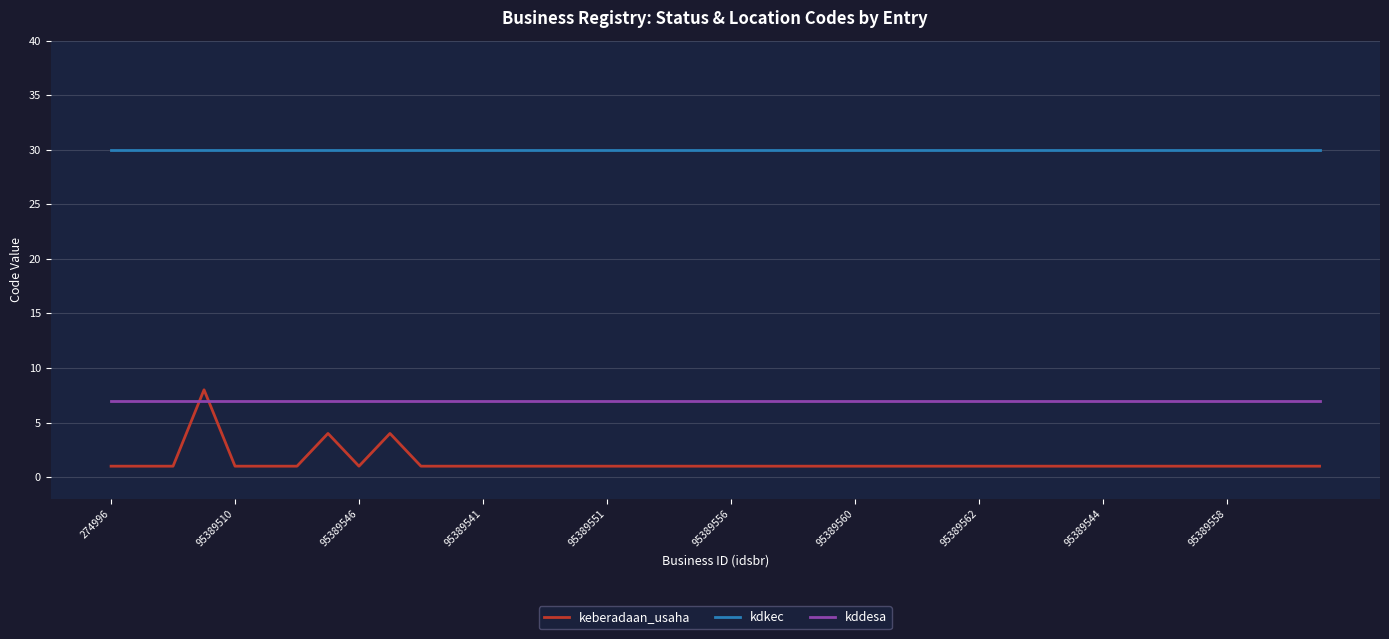

What is the maximum value for kdkec?

30